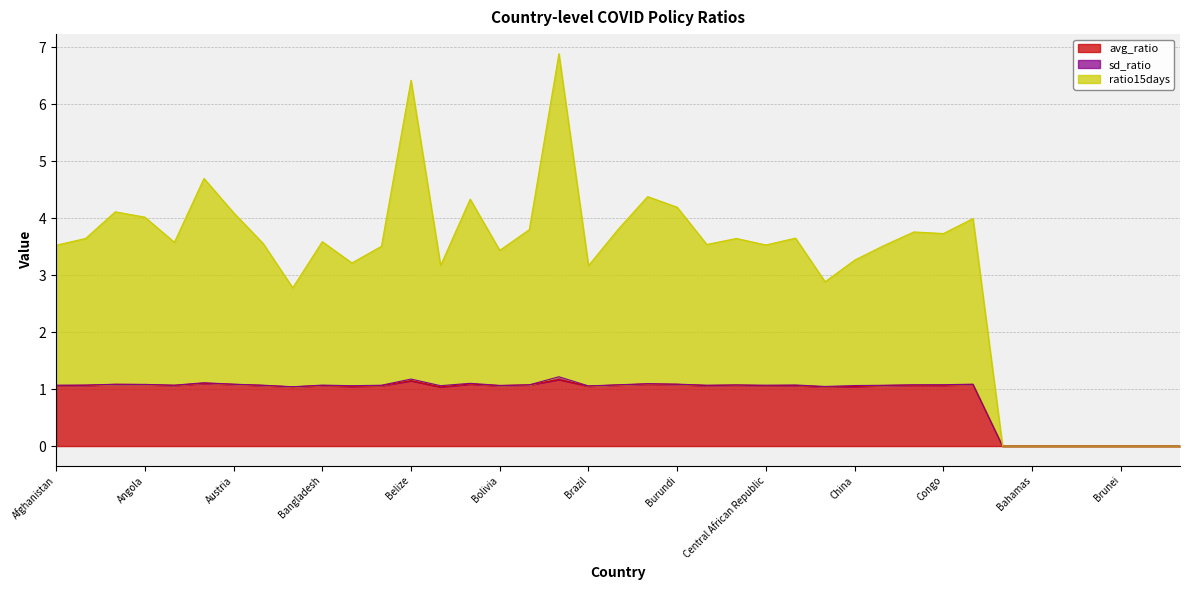

At how many categories does at least one series exceed 4?

9